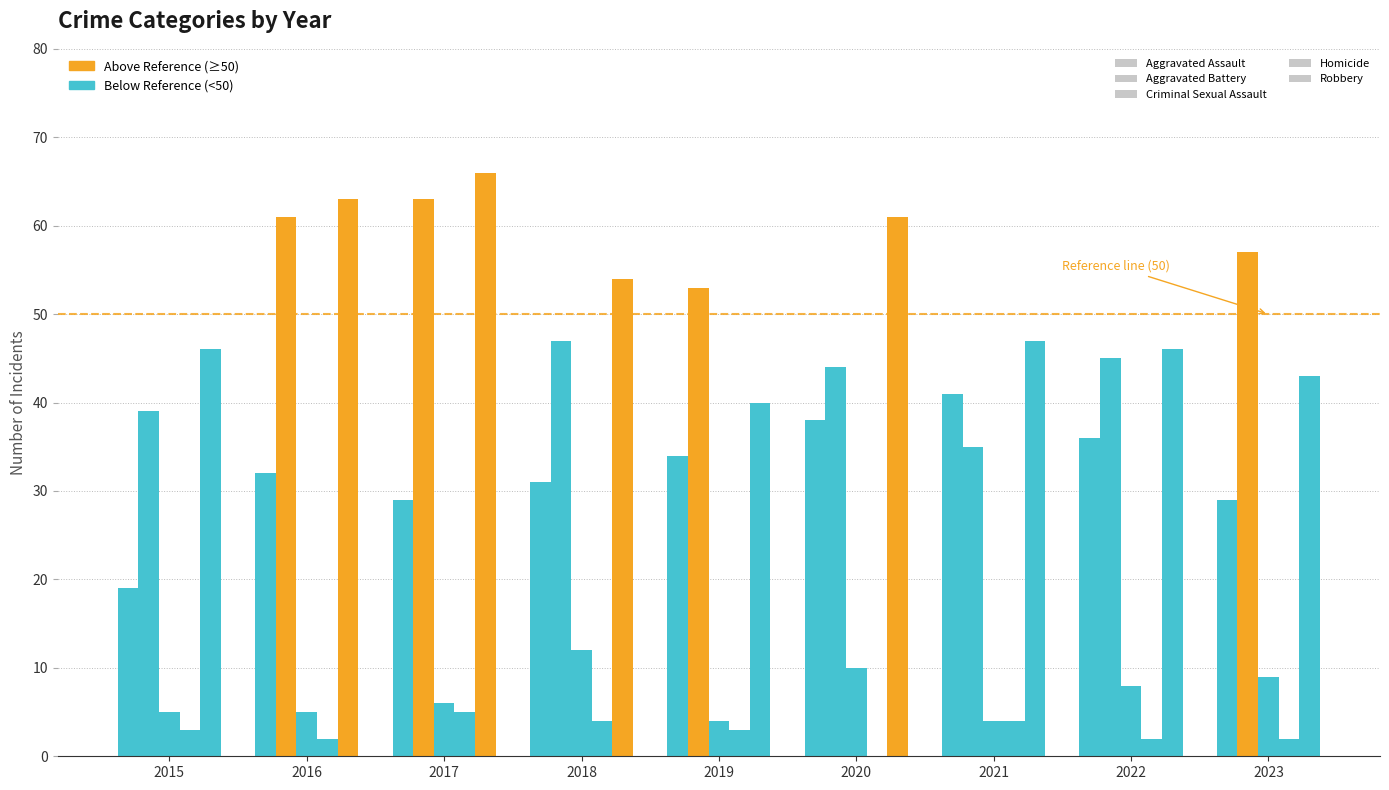

How many positive values does the Homicide series have?

8